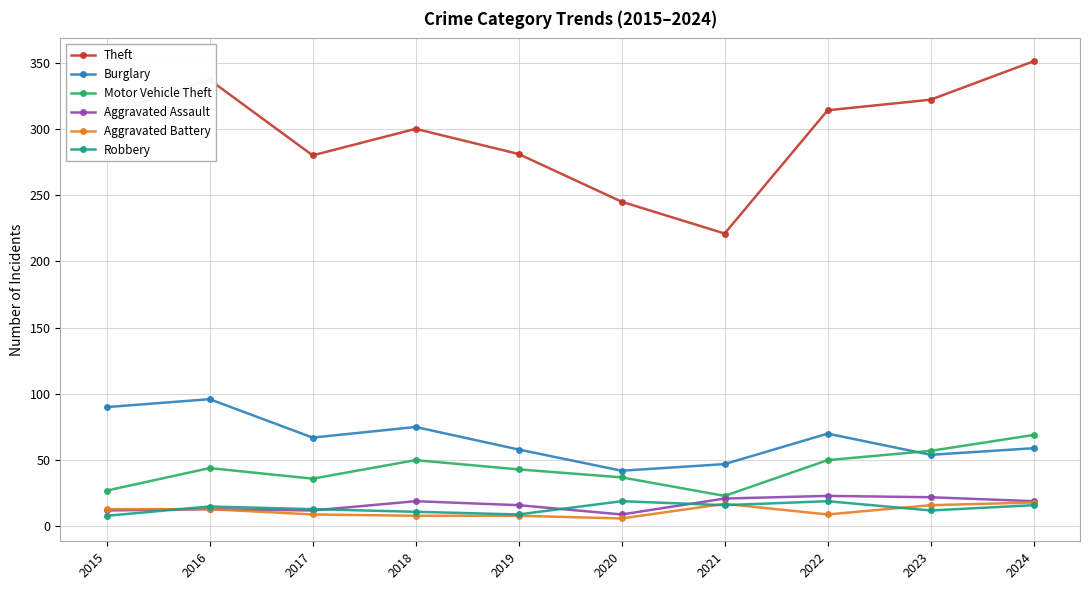

The value of Aggravated Battery at 2021 is 17. True or false?

True